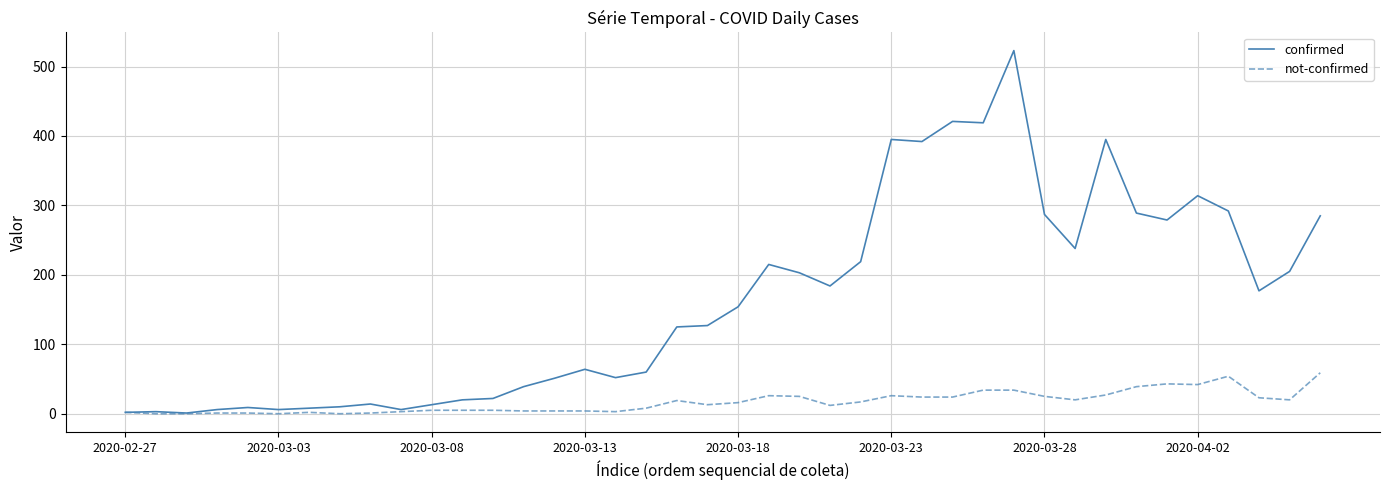

What is the highest value of the confirmed series?

523